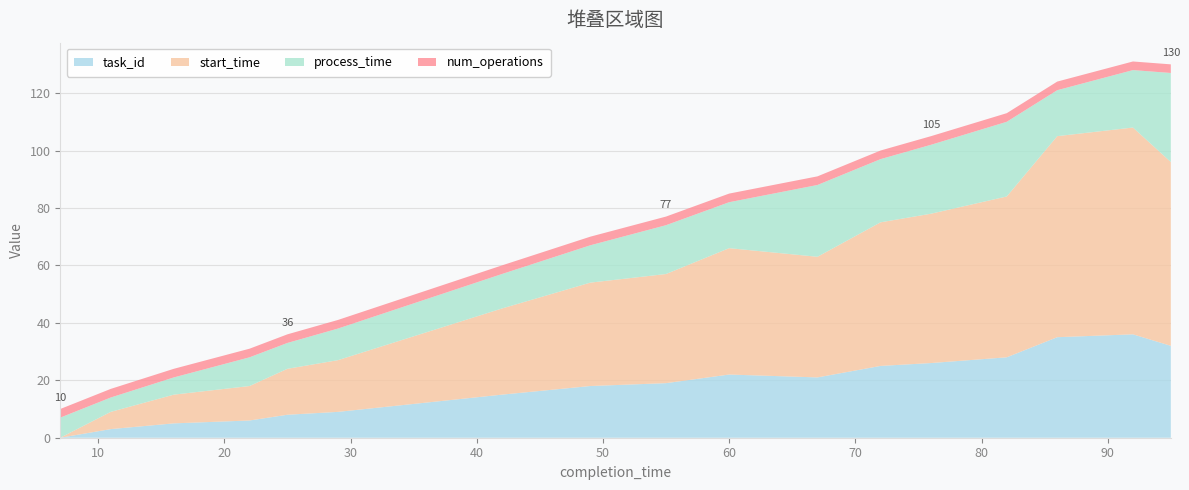

Reading left to right, extract all data points from this chart.

task_id: 7=0	11=3	16=5	22=6	25=8	29=9	42=15	49=18	55=19	60=22	67=21	72=25	76=26	82=28	86=35	92=36	95=32
start_time: 7=0	11=6	16=10	22=12	25=16	29=18	42=30	49=36	55=38	60=44	67=42	72=50	76=52	82=56	86=70	92=72	95=64
process_time: 7=7	11=5	16=6	22=10	25=9	29=11	42=12	49=13	55=17	60=16	67=25	72=22	76=24	82=26	86=16	92=20	95=31
num_operations: 7=3	11=3	16=3	22=3	25=3	29=3	42=3	49=3	55=3	60=3	67=3	72=3	76=3	82=3	86=3	92=3	95=3